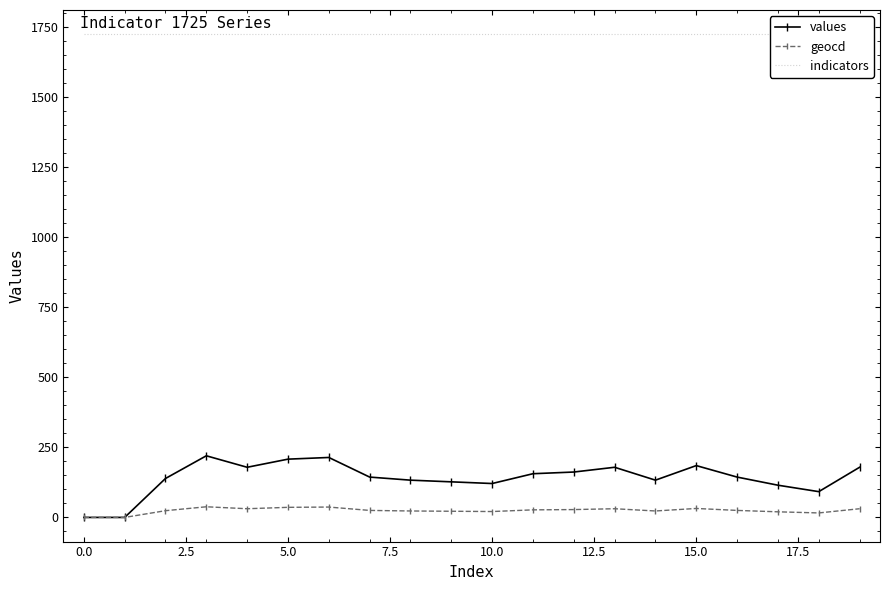

What is the maximum value shown in the chart?

1725